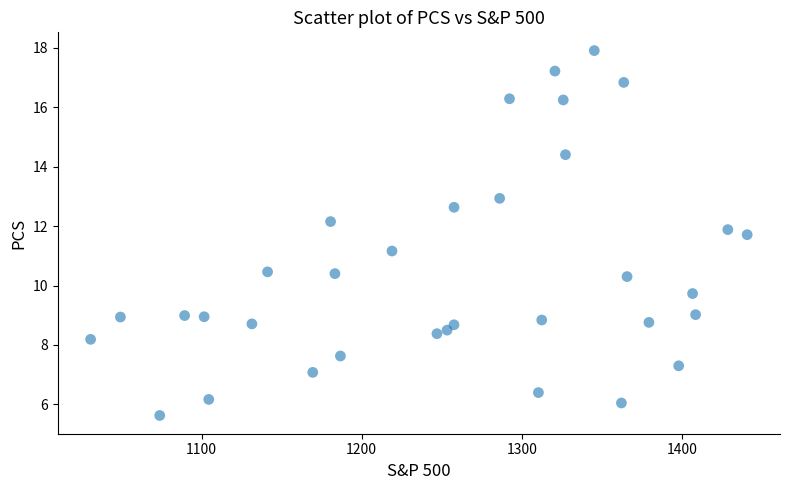

What Y value in the scatter plot is closest to 11?

11.2